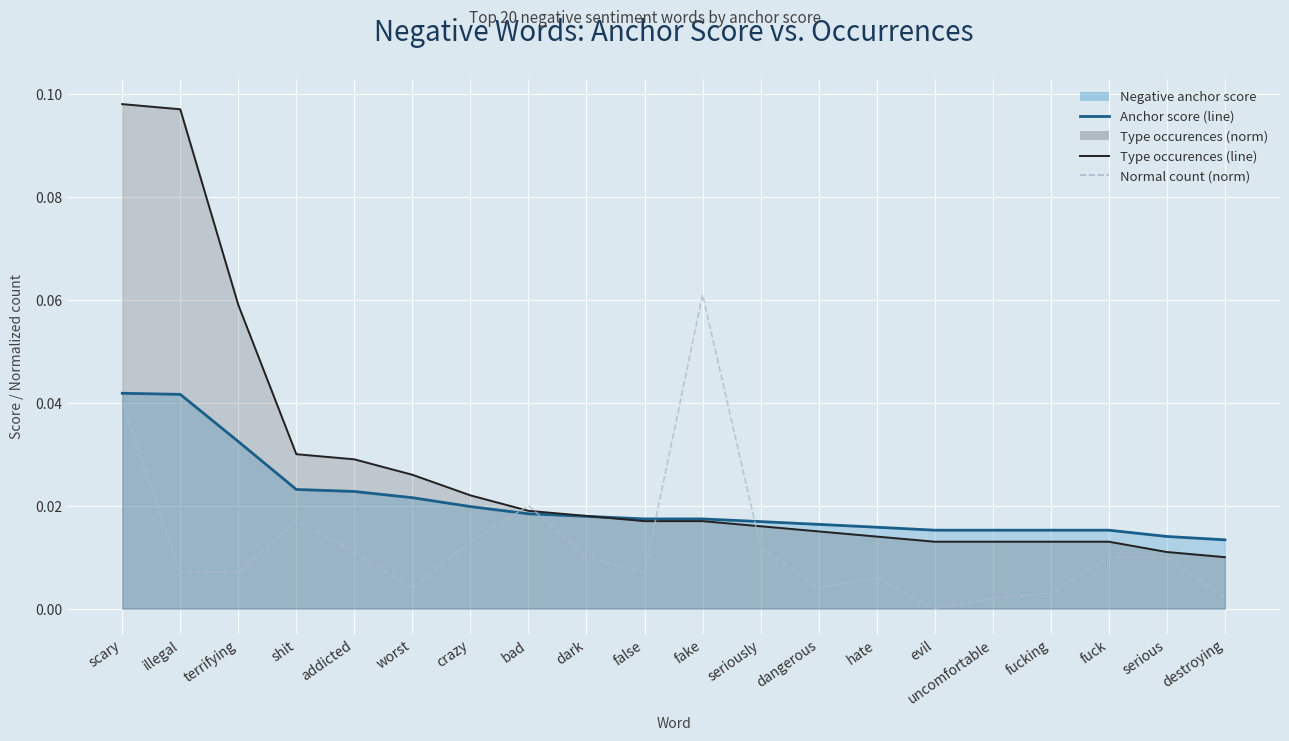

Which series changed the most between dark and destroying?

Normal count (norm)